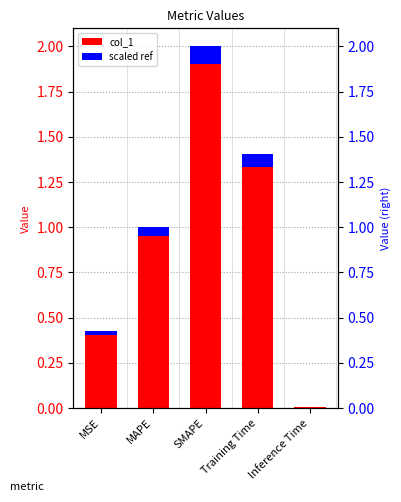

Which category has the highest value in the scaled ref series?

SMAPE